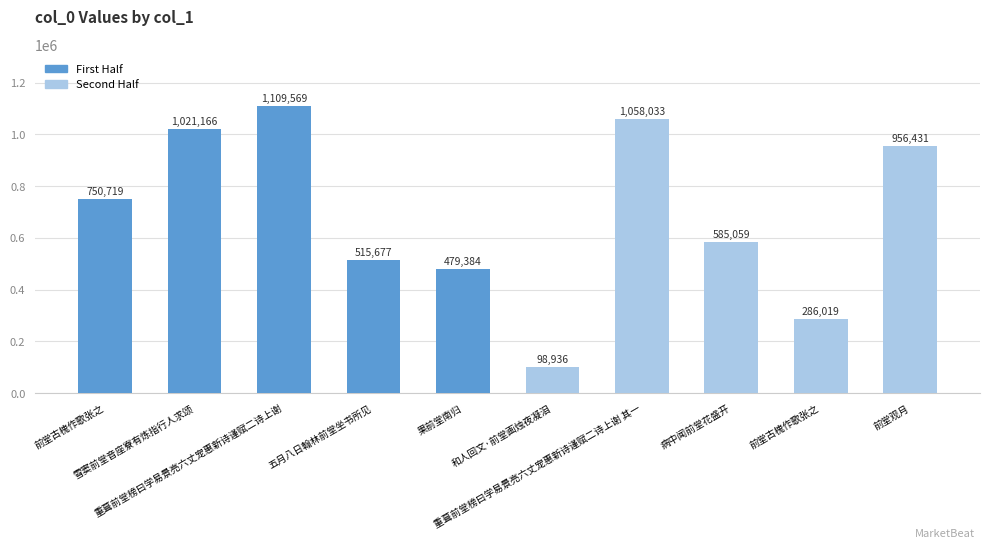

True or false: the data shows 292864 at 五月八日翰林前堂坐书所见.

False